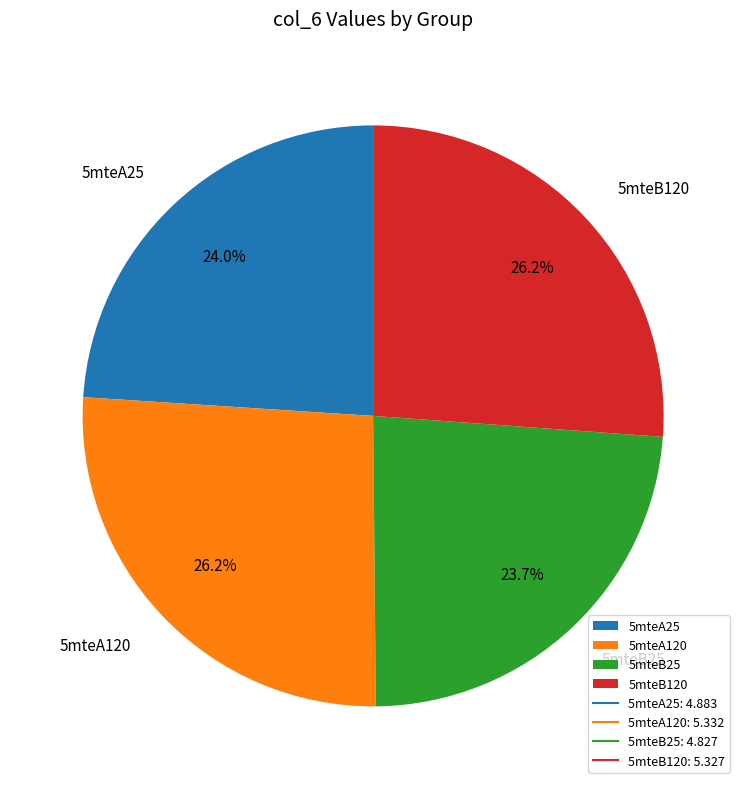

To the nearest percent, what portion does 5mteA120 represent?

26%